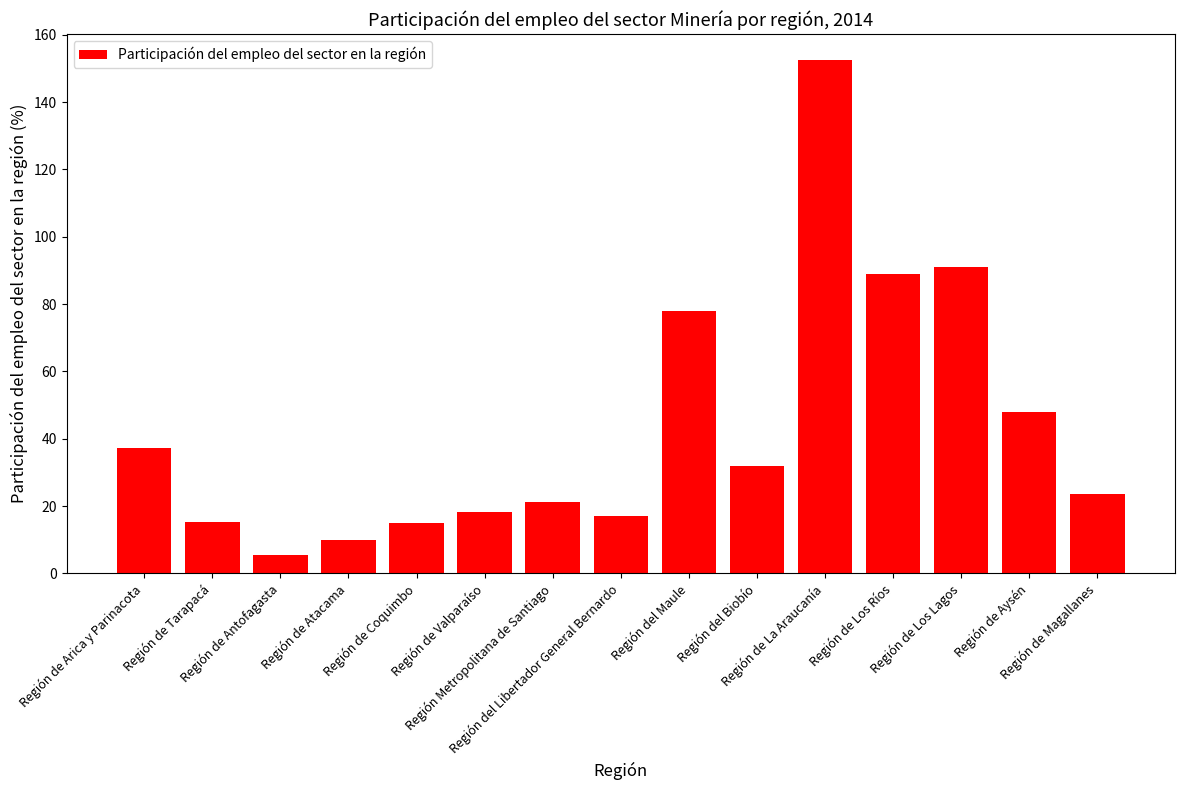

At which label is the value closest to 78?

Región del Maule